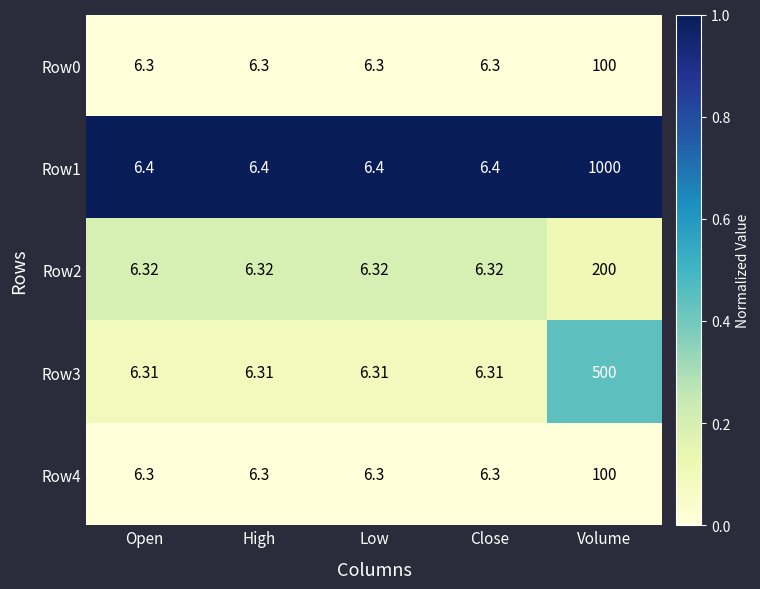

Which category has the highest value in the Row4 series?

Volume